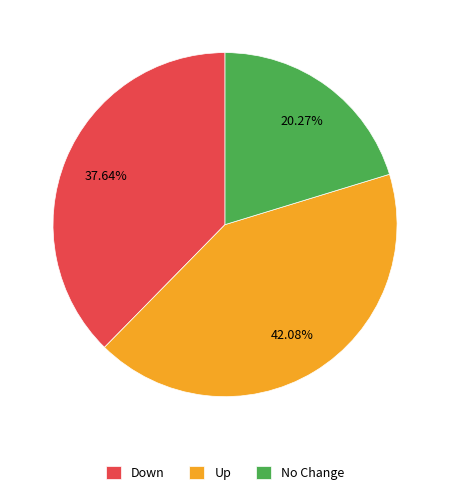

Between No Change and Up, which is larger?

Up